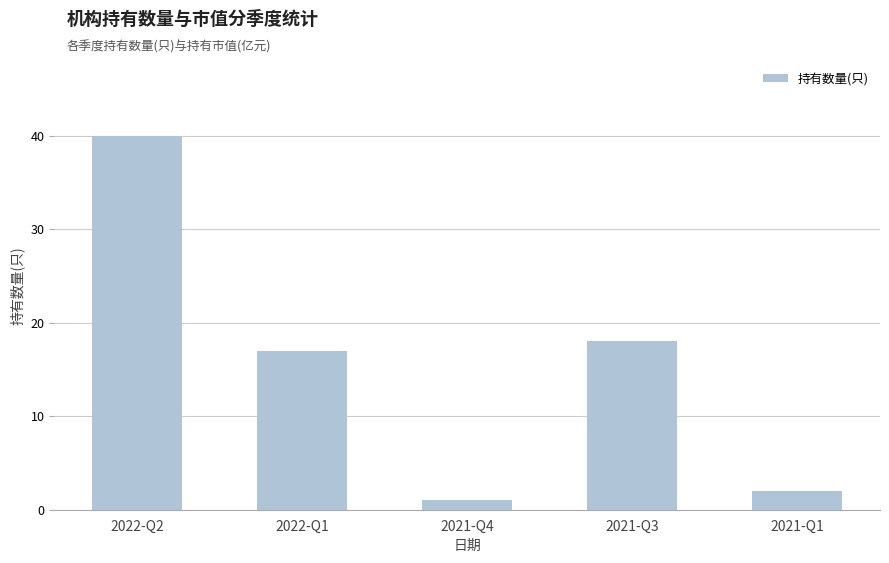

What is the smallest value displayed?

1